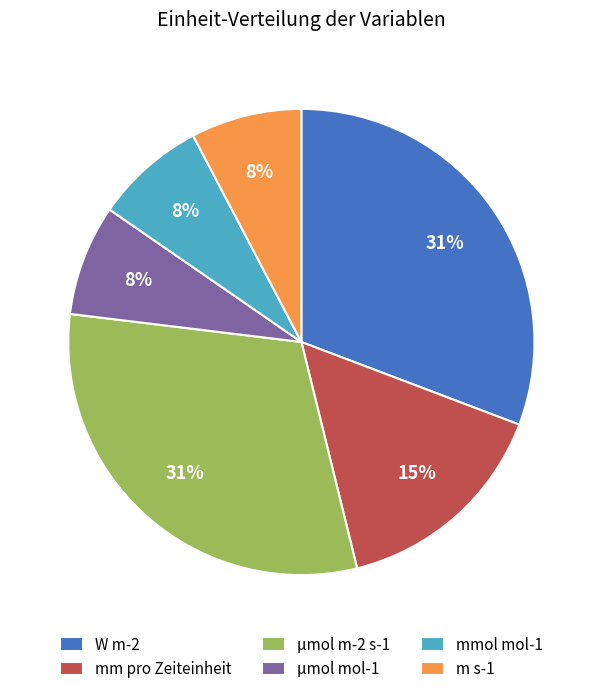

Is the sum of m s-1 and μmol mol-1 greater than half?

No